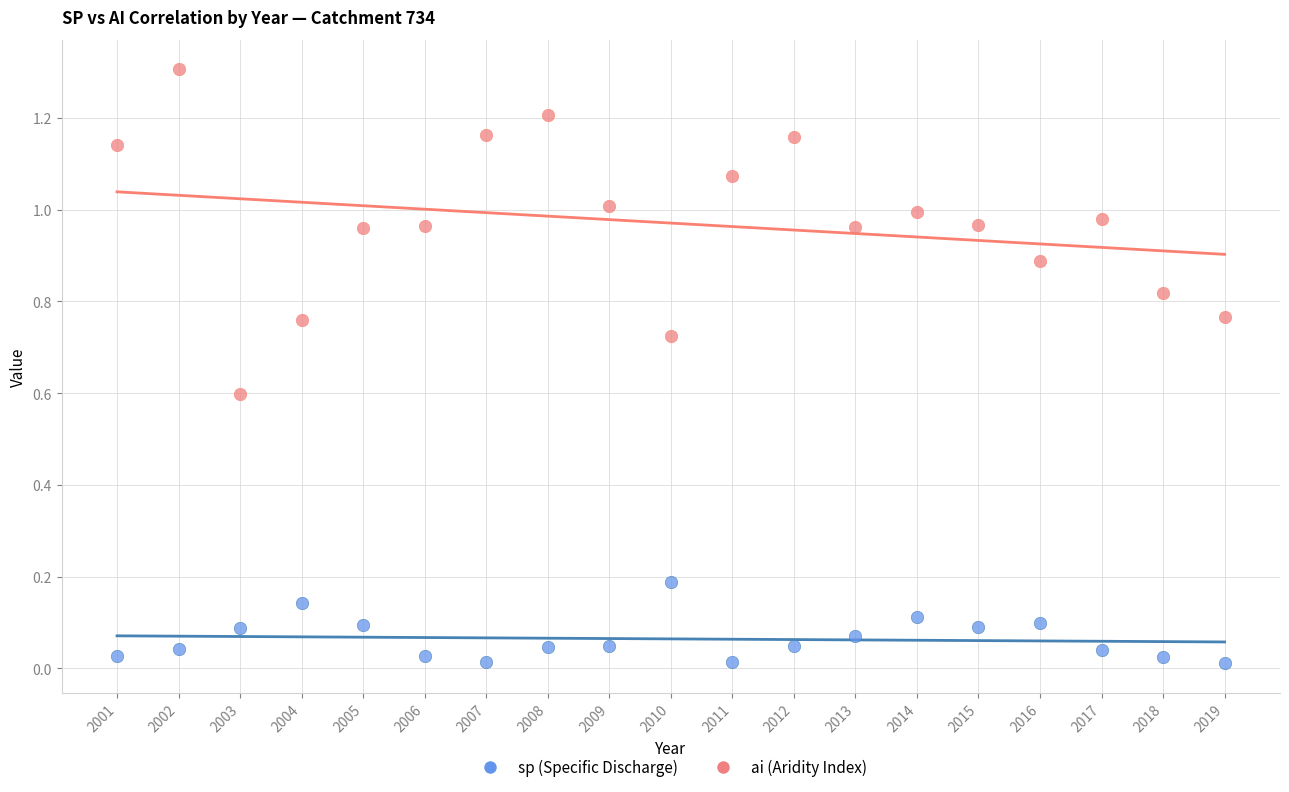

Which series contains the lowest Y value?

sp (Specific Discharge)